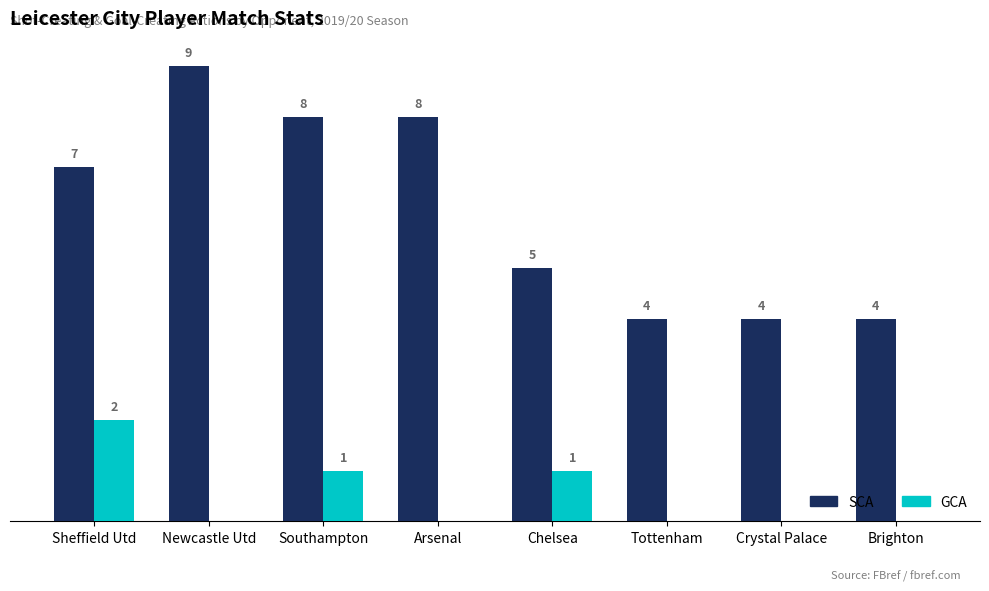

At which label does SCA reach its peak?

Newcastle Utd